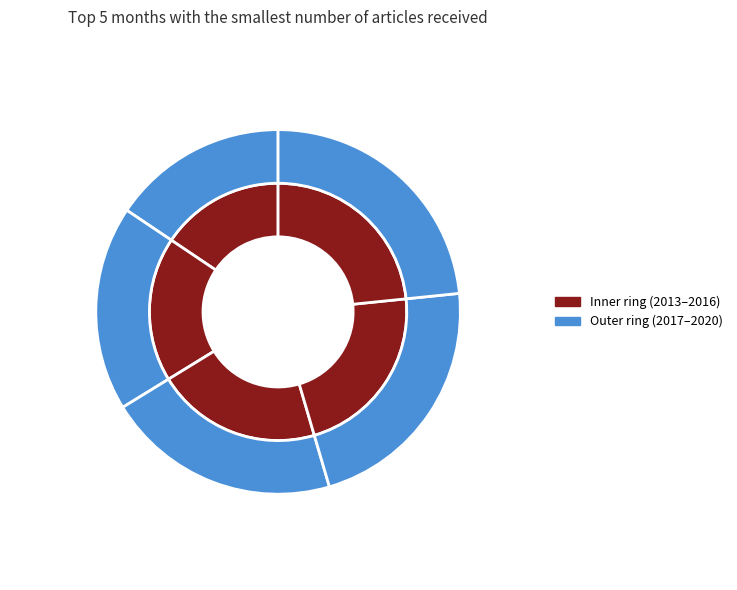

To the nearest percent, what is the combined percentage of Dezembro and Setembro?

20%